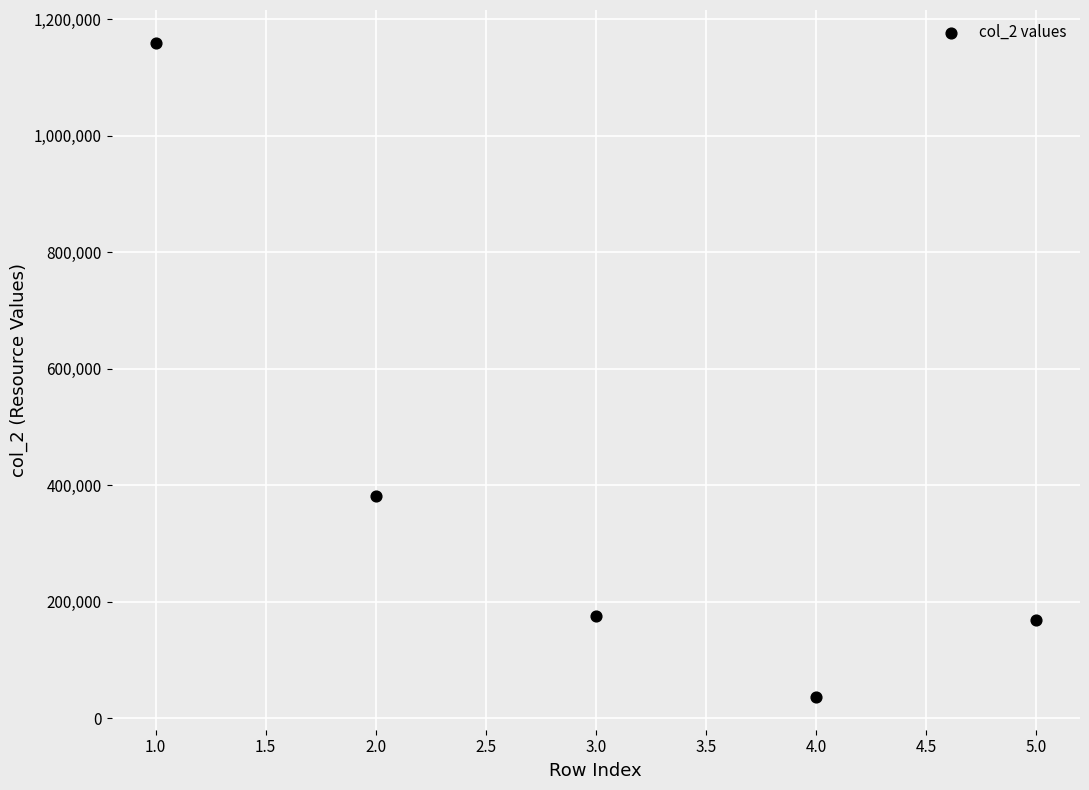

What is the range of Y values (max minus min)?

1123445.0